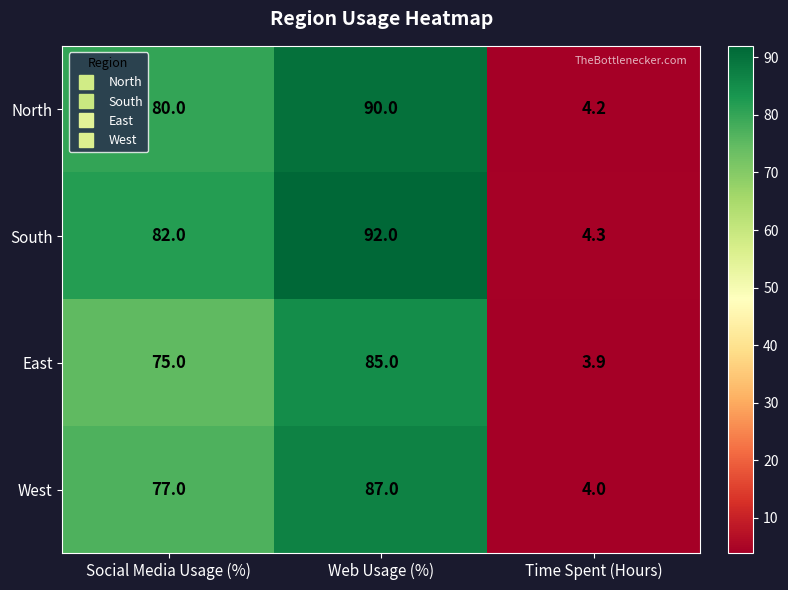

The value of South at Time Spent (Hours) is 4.3. True or false?

True